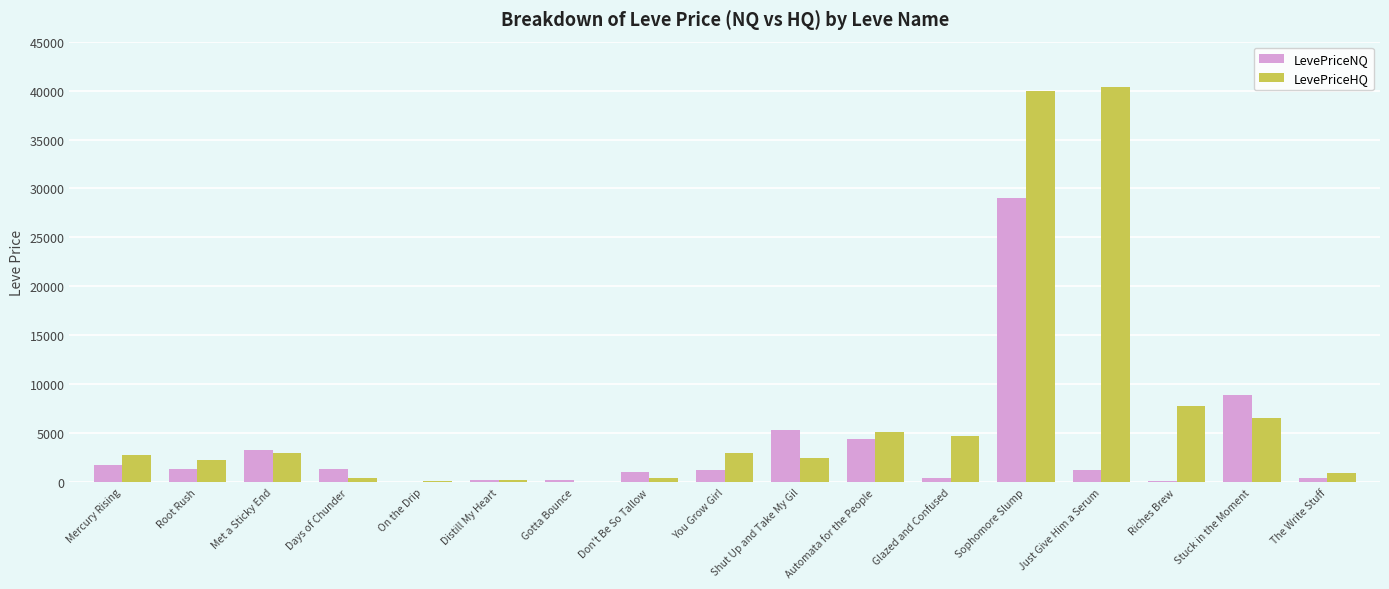

Between Glazed and Confused and The Write Stuff, which series saw the biggest shift?

LevePriceHQ